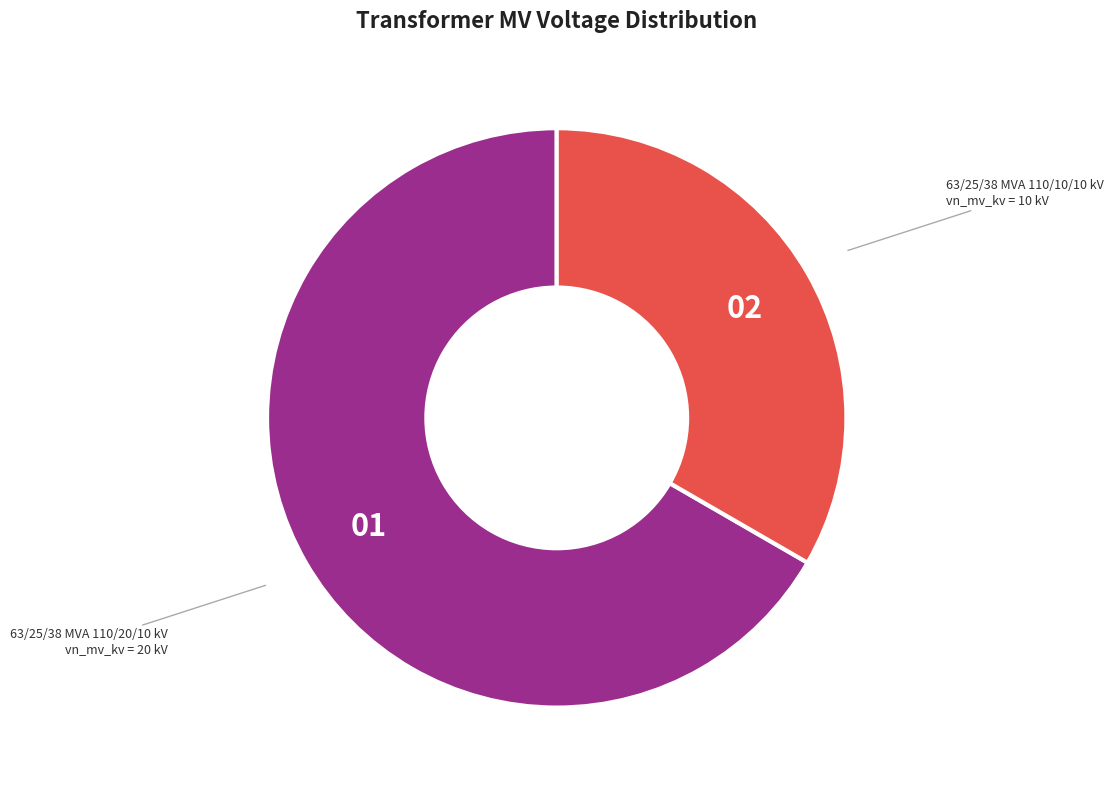

Does any single category account for the majority?

Yes